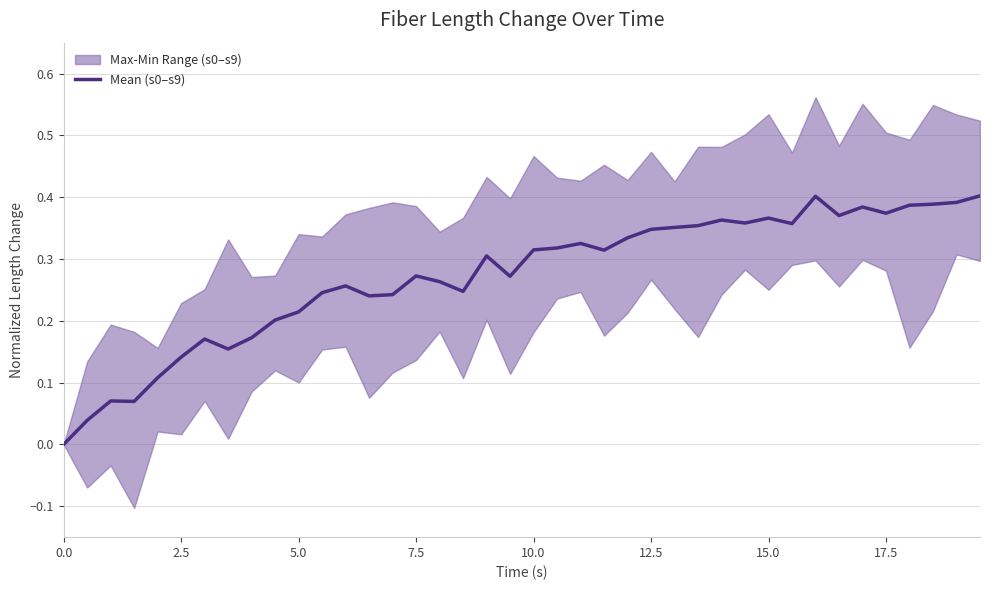

What is the value of the 15th point from the left?

0.2